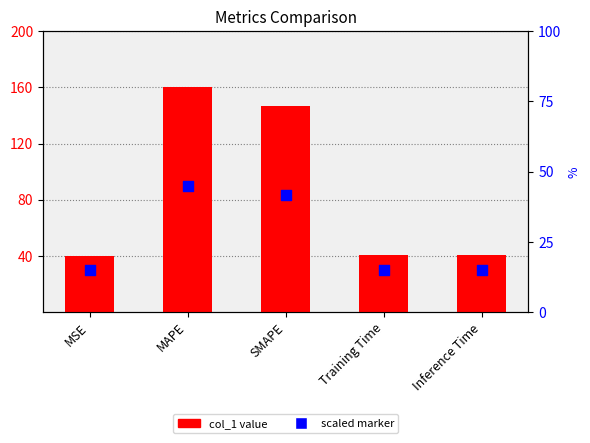

What are all the series names shown in the legend?

col_1, scaled marker